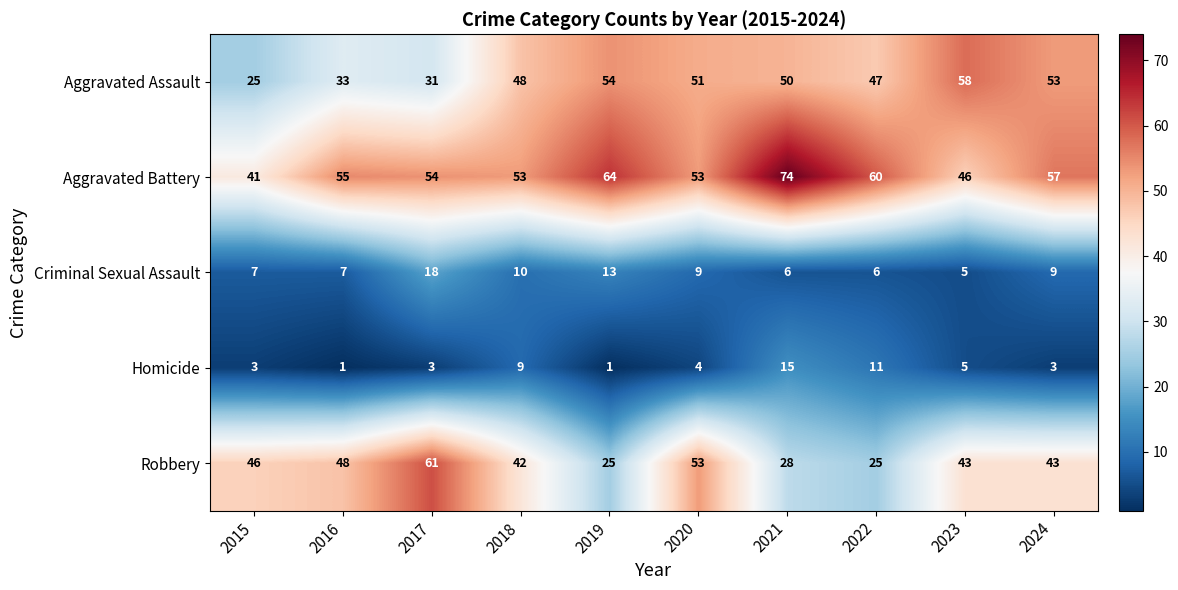

What is the difference between the highest and lowest values at 2022?

54